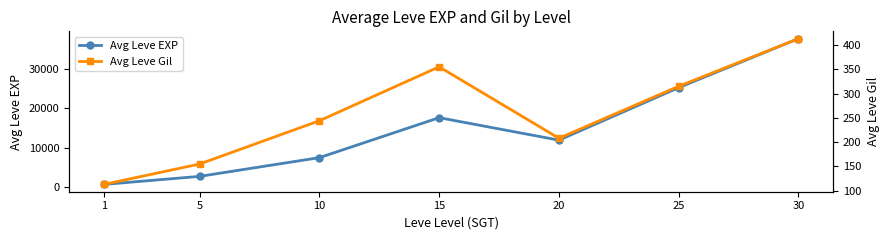

What is the greatest value displayed?

37715